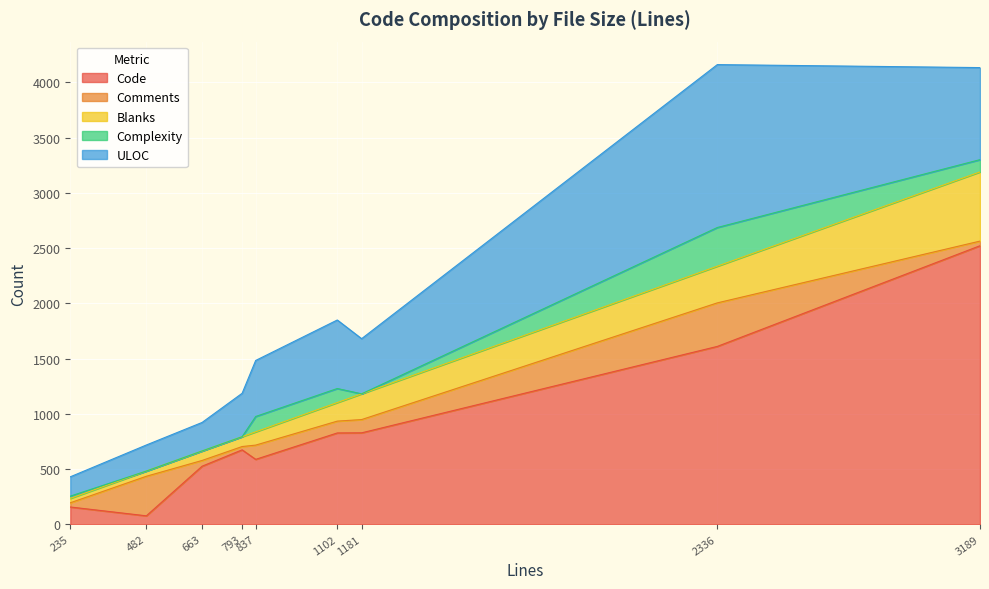

Which category has the highest value in the Code series?

3189